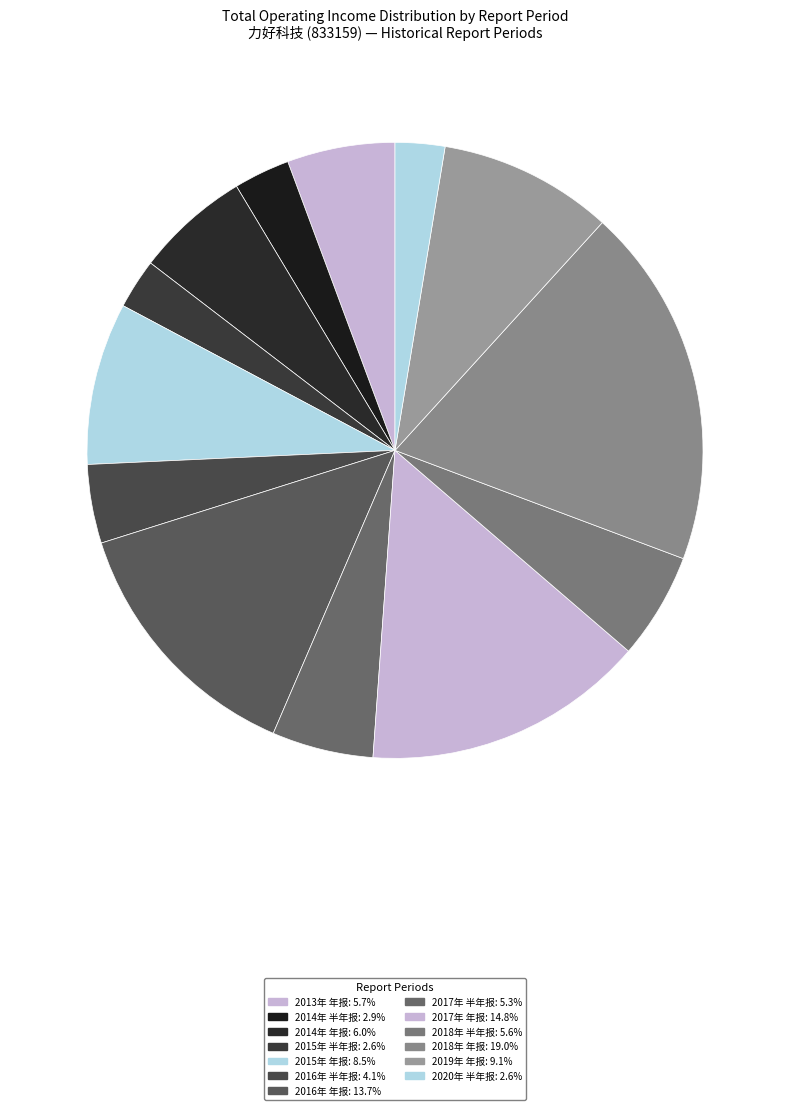

How many slices are in this pie chart?

13